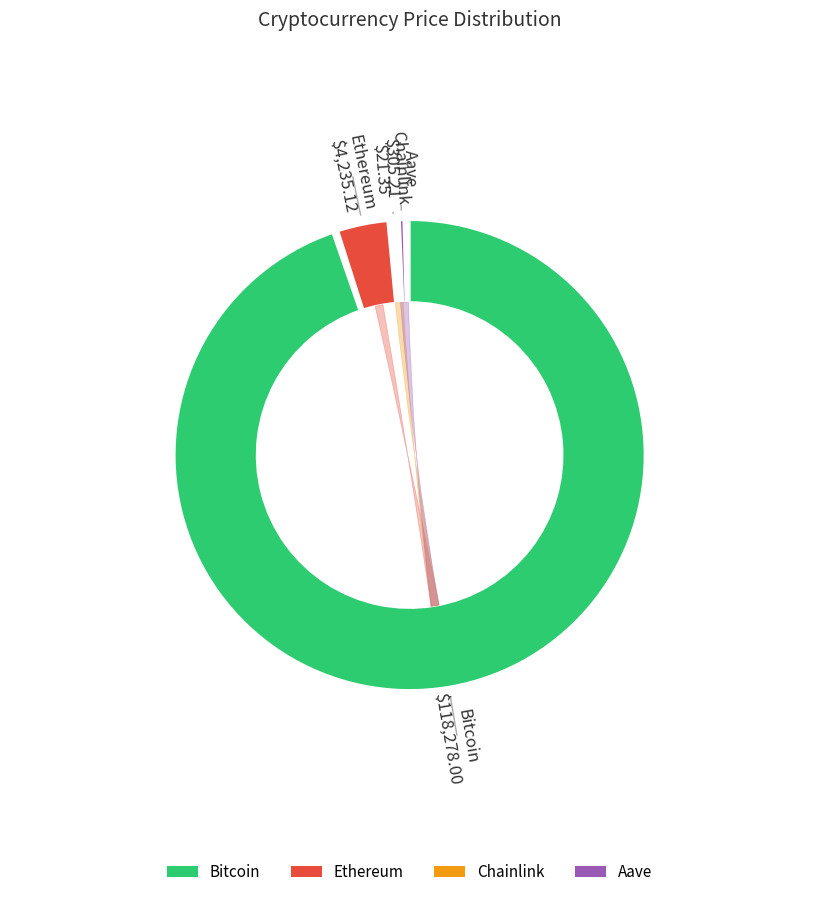

Which category has the smallest portion of the pie?

Chainlink